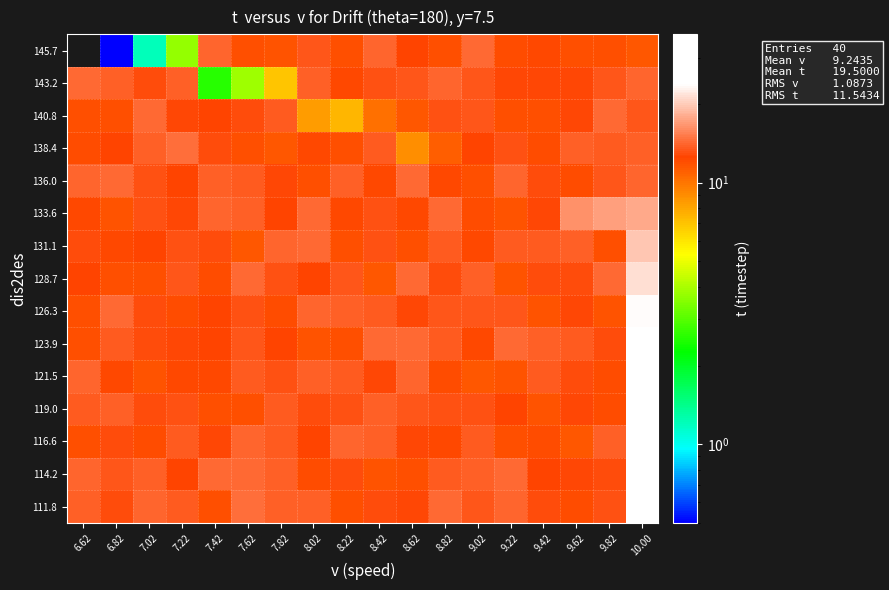

Which series has the largest range (max minus min)?

111.8